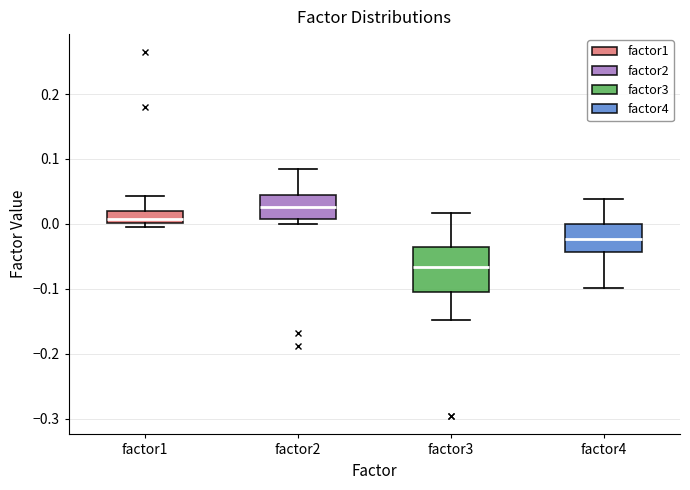

Reading left to right, read every box against the y-axis: the position of its median line, the range the box covers, and the ends of its whiskers. The values are not printed on the chart, so give them approximately, as read against the axis.

factor1: median 0.01, box 0.00 to 0.02, whiskers 0.00 (just below the box's lower edge) to 0.04
factor2: median 0.03, box 0.01 to 0.04, whiskers 0.00 to 0.08
factor3: median -0.07, box -0.10 to -0.04, whiskers -0.15 to 0.02
factor4: median -0.02, box -0.04 to 0.00, whiskers -0.10 to 0.04